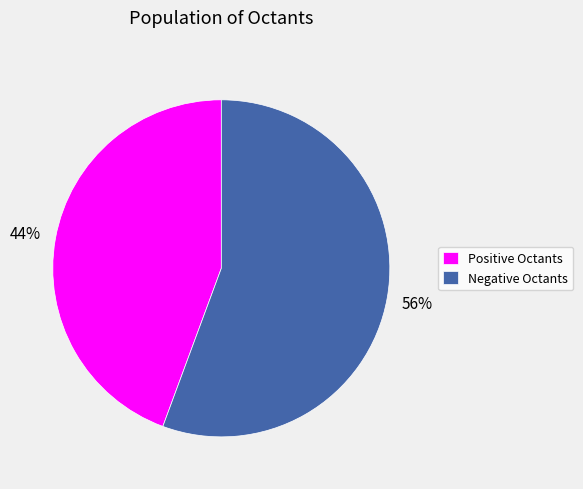

What is the majority slice?

Negative Octants